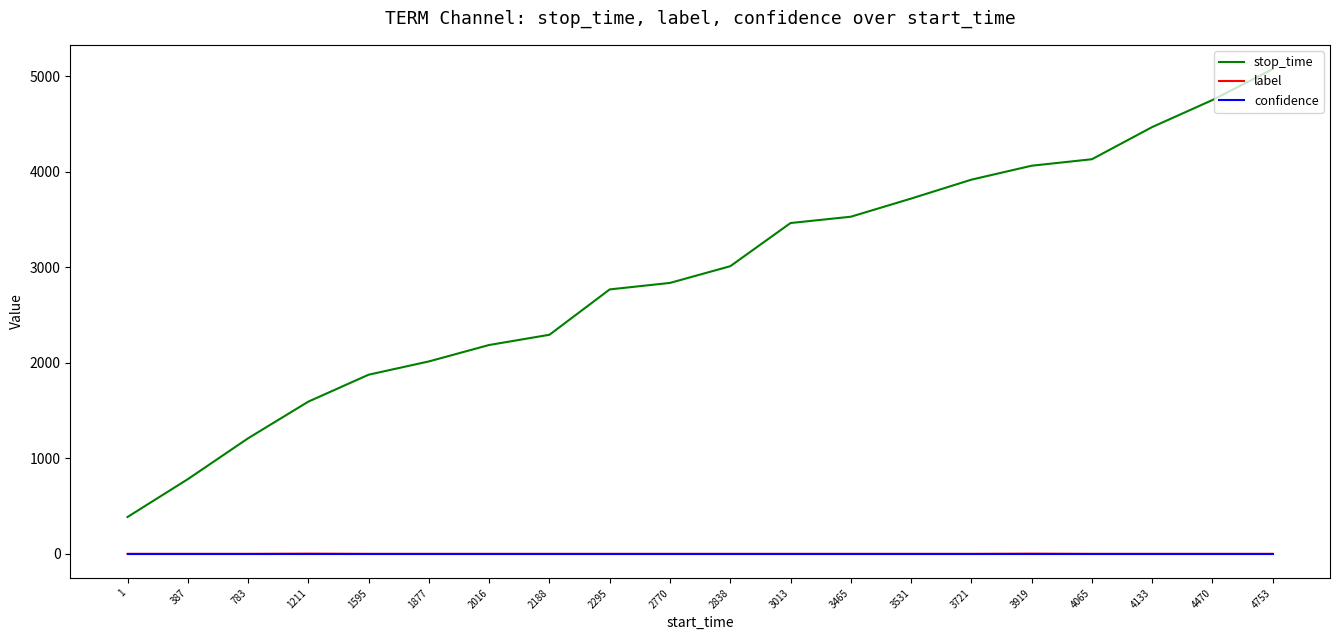

Which series has the largest total across all categories?

stop_time